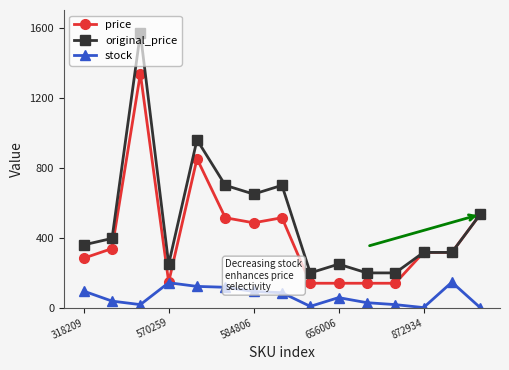

Which series has the largest total across all categories?

original_price